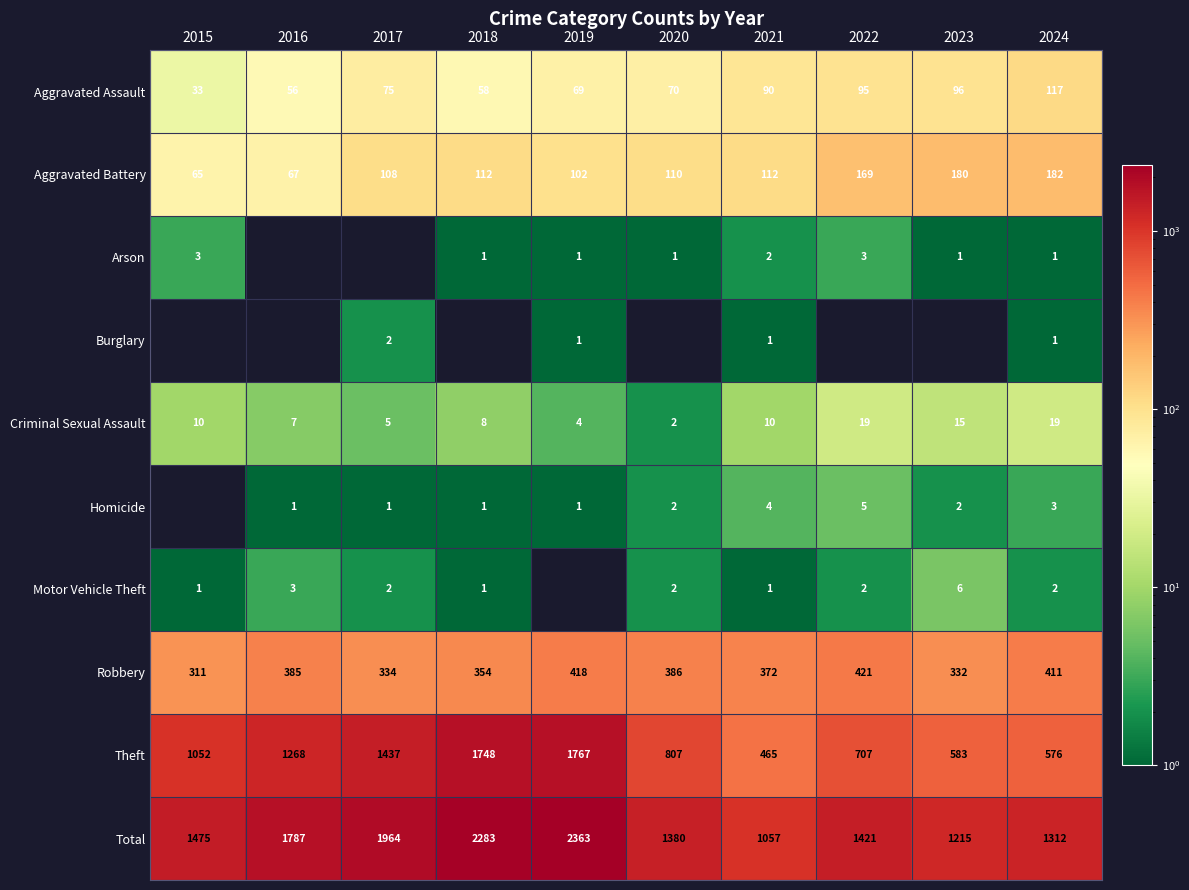

At which category does the chart reach its peak across all series?

2019